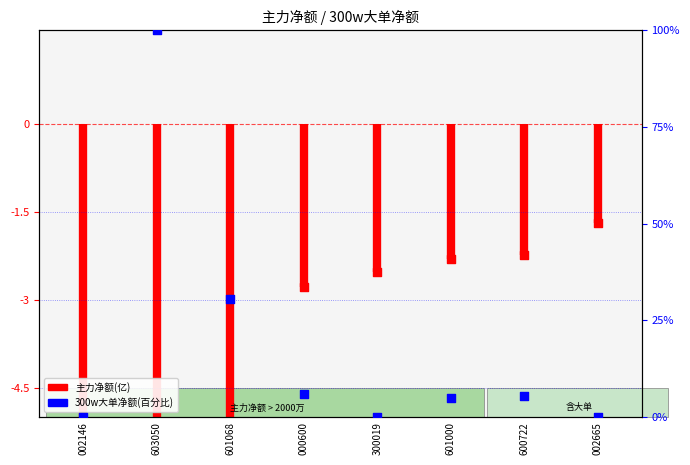

At which category is the sum across all series the highest?

603050